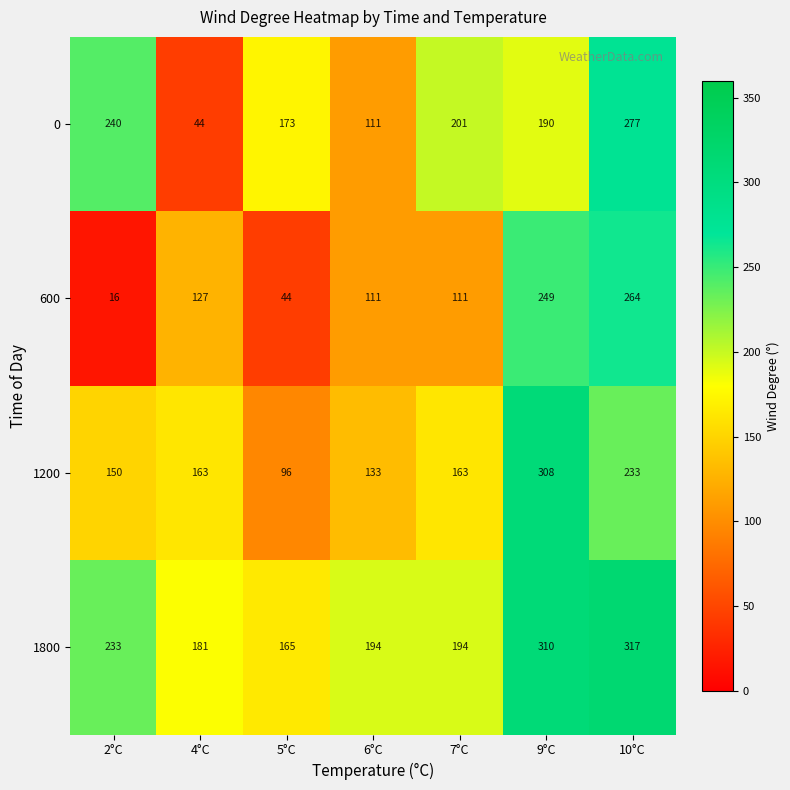

How many data points does each series have?

7